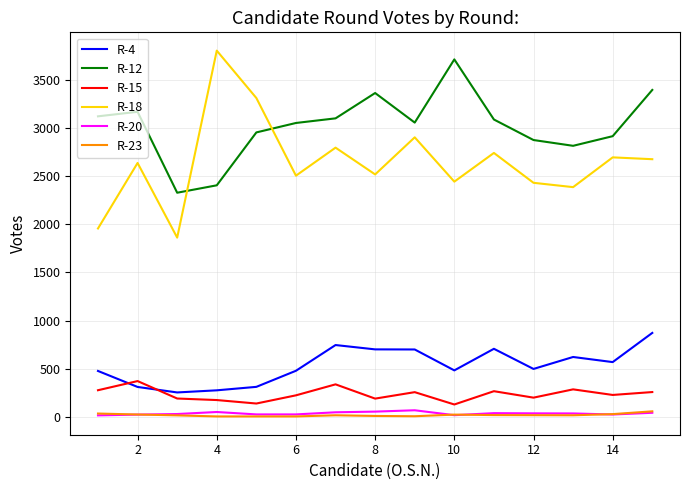

True or false: R-4 and R-20 intersect in this chart.

False